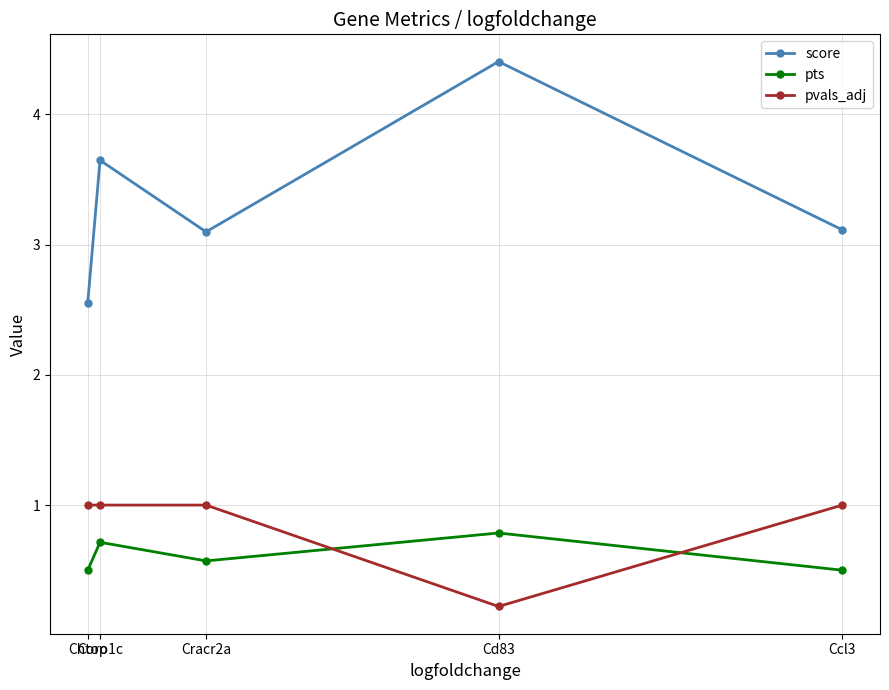

True or false: score and pvals_adj cross at least once.

False